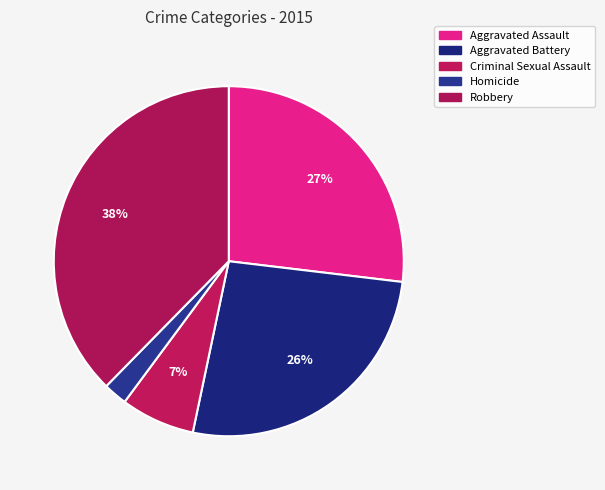

Combined, do Aggravated Assault and Criminal Sexual Assault account for over 50%?

No